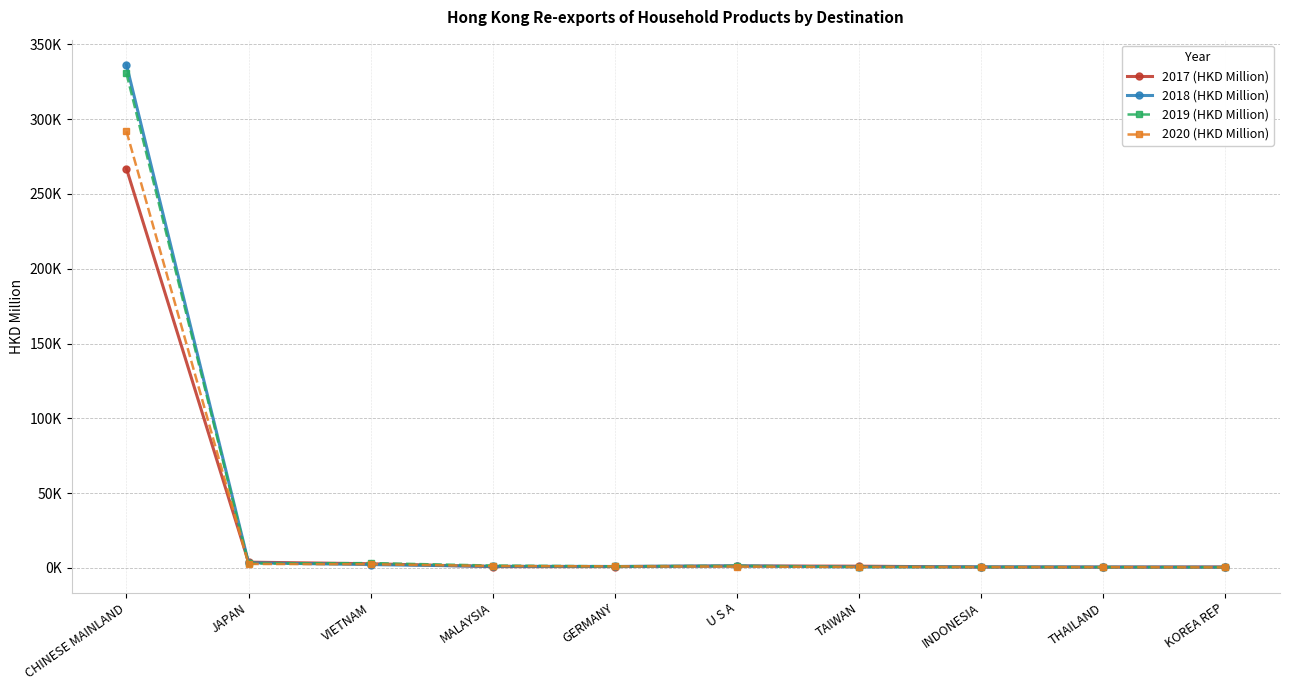

What are all the series names shown in the legend?

2017 (HKD Million), 2018 (HKD Million), 2019 (HKD Million), 2020 (HKD Million)